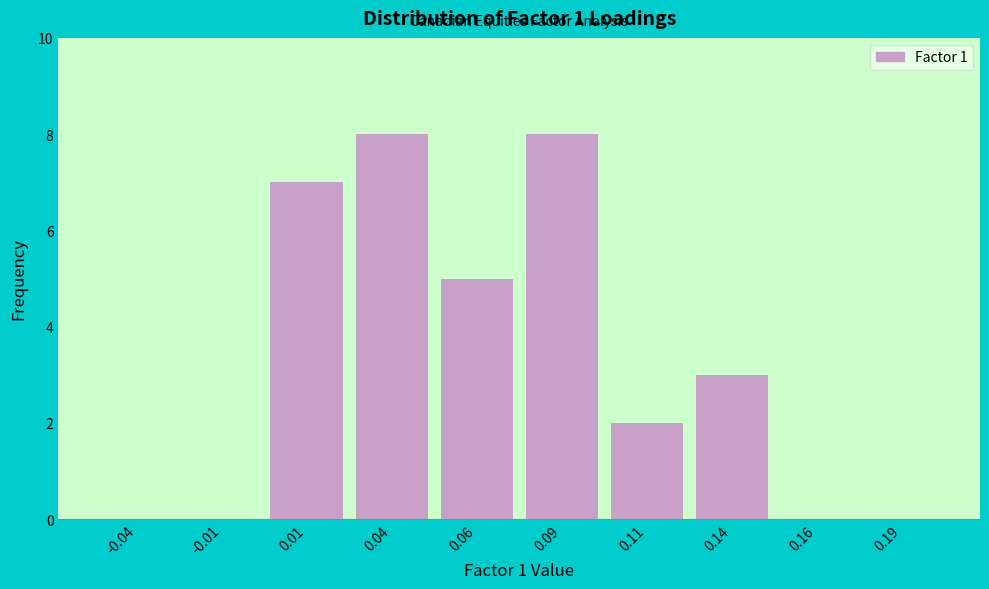

How tall is the bar that spans 0.050 to 0.075 on the x-axis? The values are not printed on the chart, so give them approximately, as read against the axis.

5